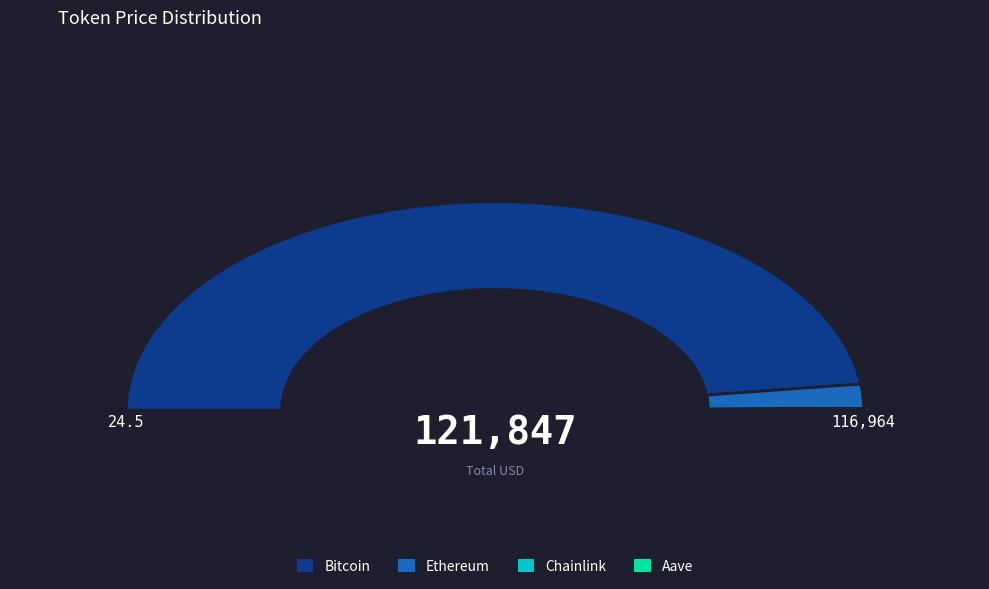

To the nearest percent, what portion does Ethereum represent?

4%